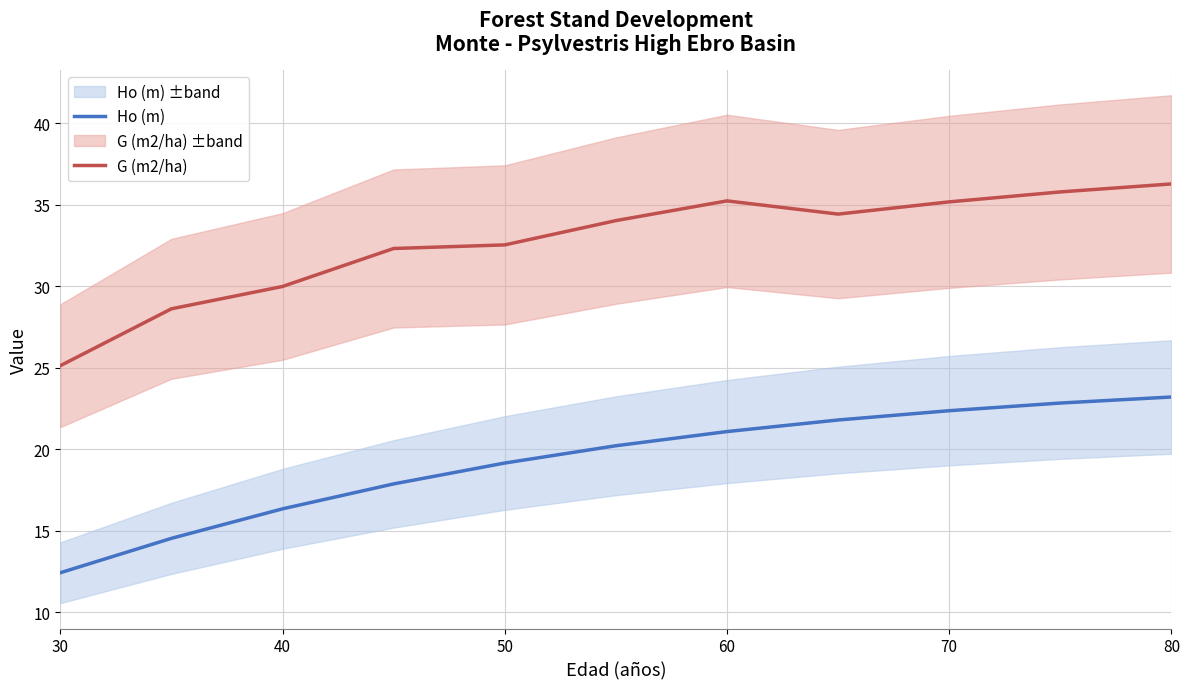

Is the value of Ho (m) at 50 greater than the value of G (m2/ha) at 40?

No